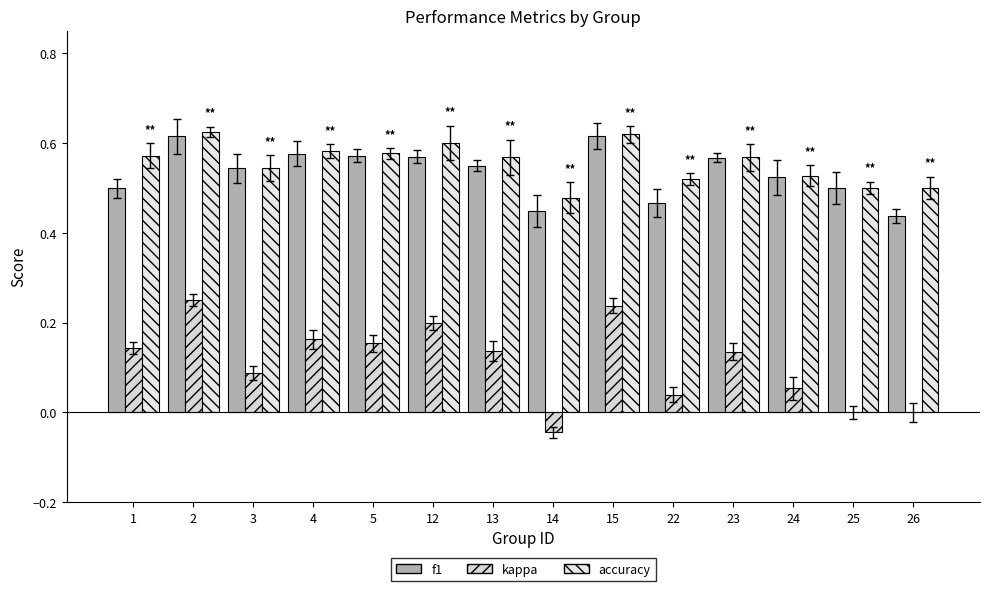

Between 12 and 2, which is larger?

2